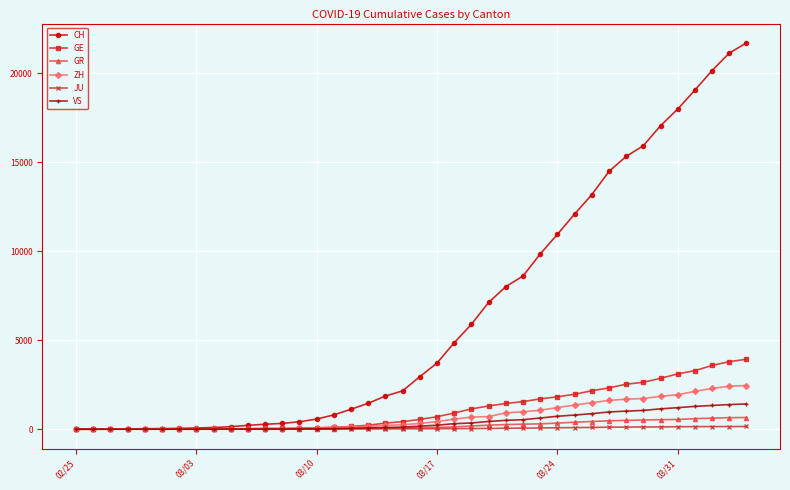

What is the average value of the CH series?

6489